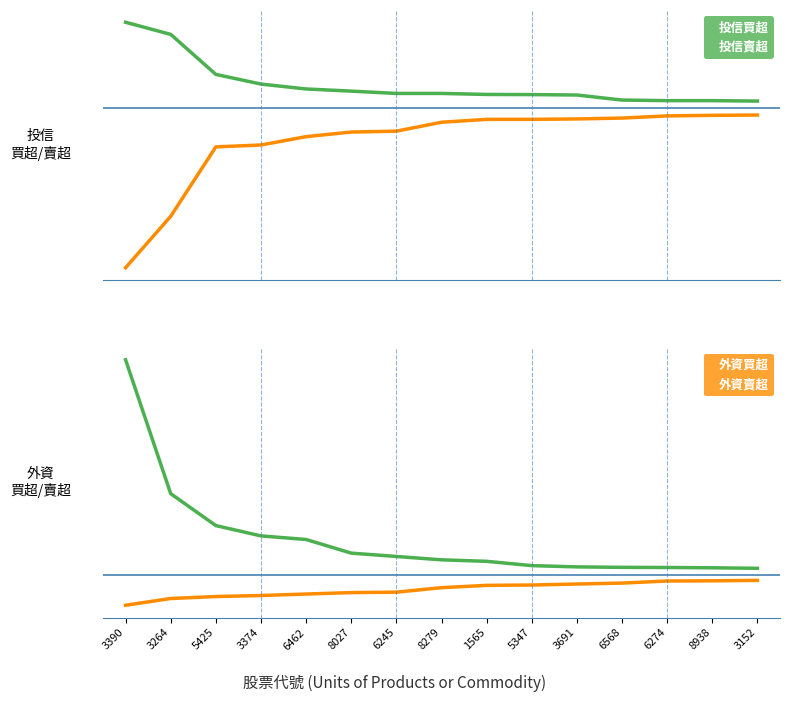

True or false: 投信賣超 and 外資賣超 cross at least once.

False